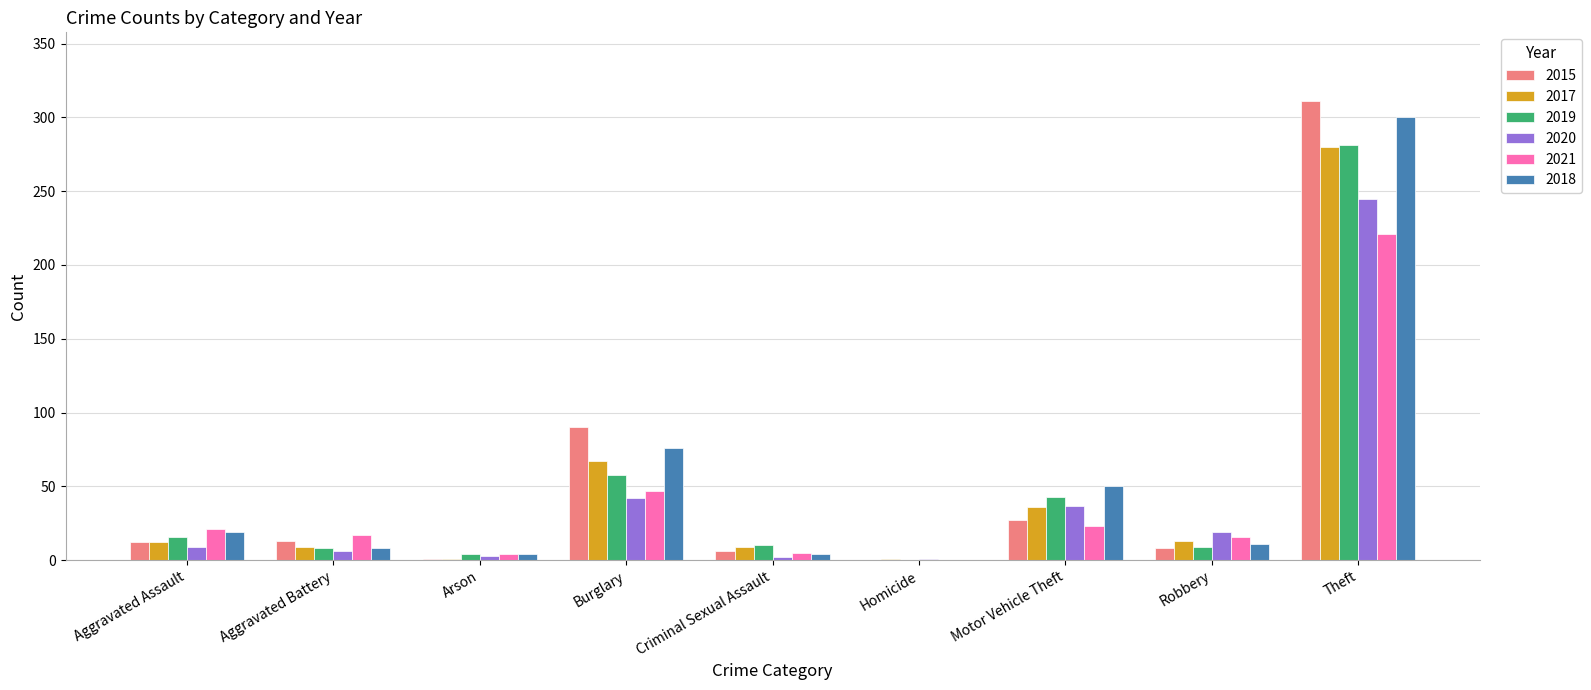

Which series has the widest spread of values?

2015